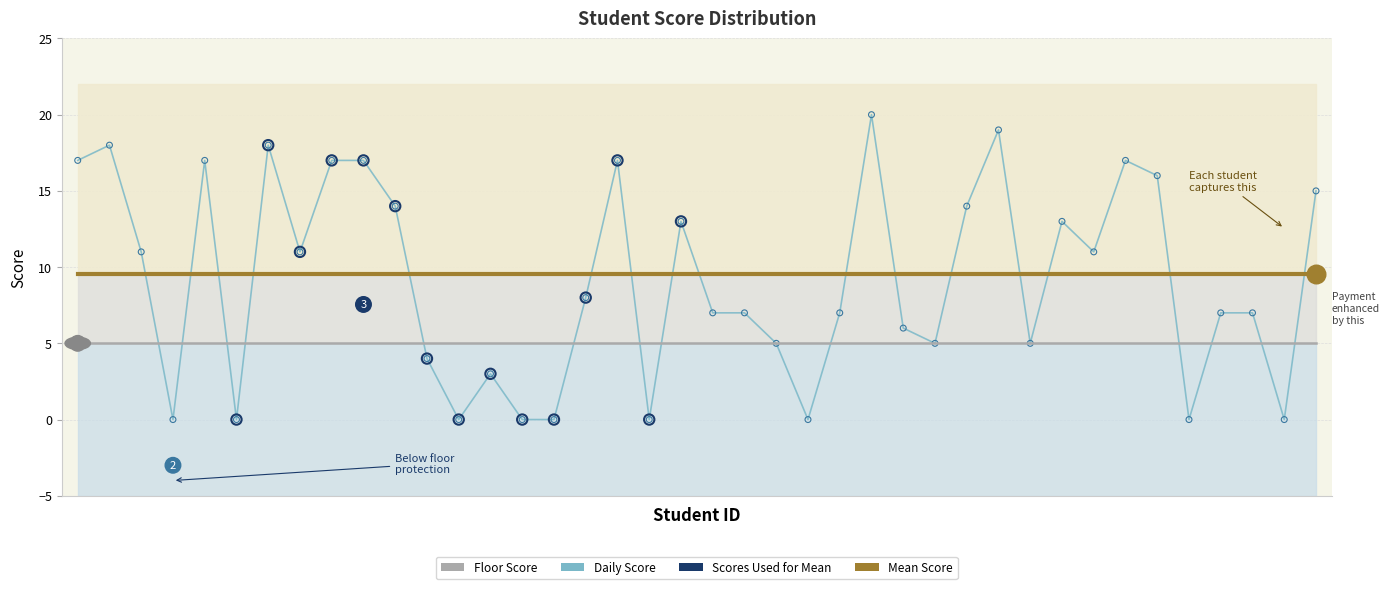

Which series has the largest Y range (max minus min)?

Score